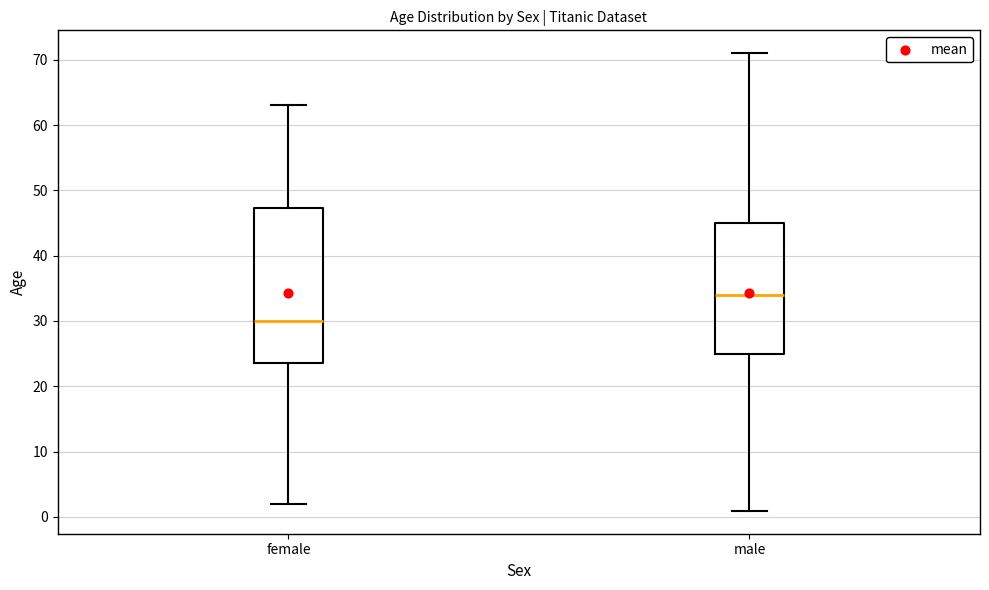

Which box's median line is the lowest?

female